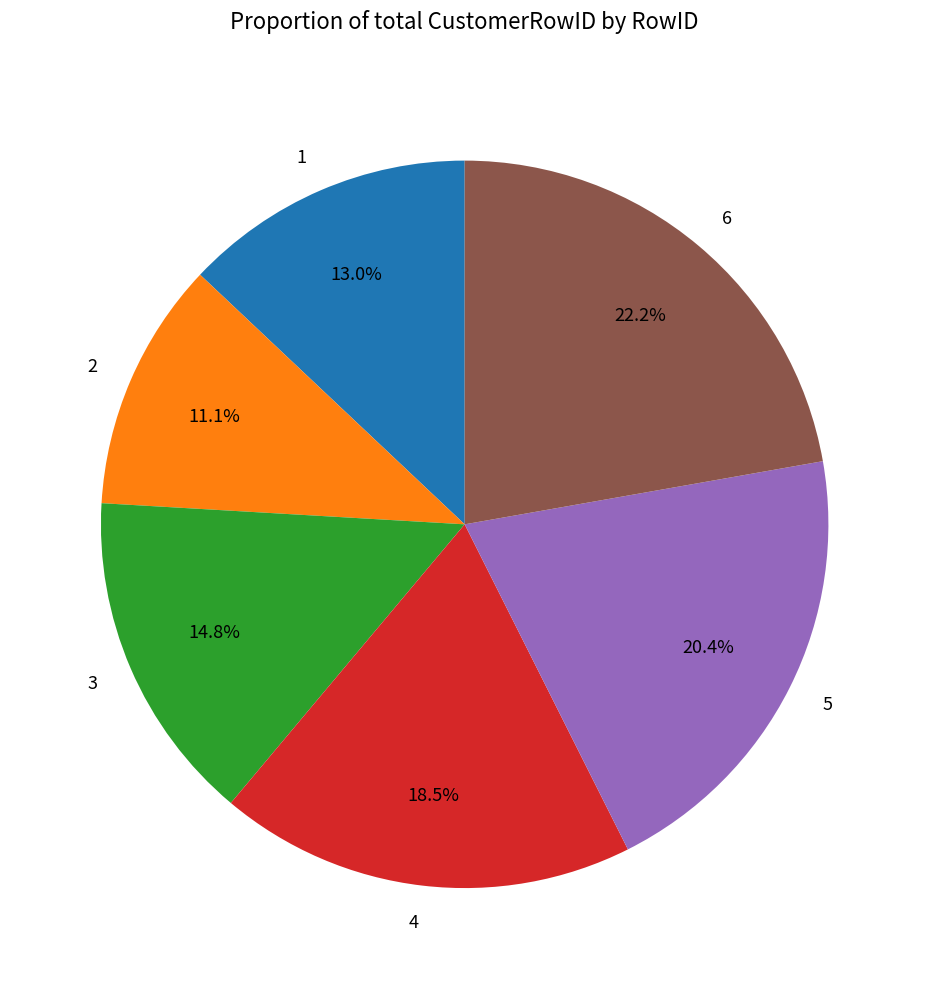

Is it true that 1 is 28% of the pie?

False